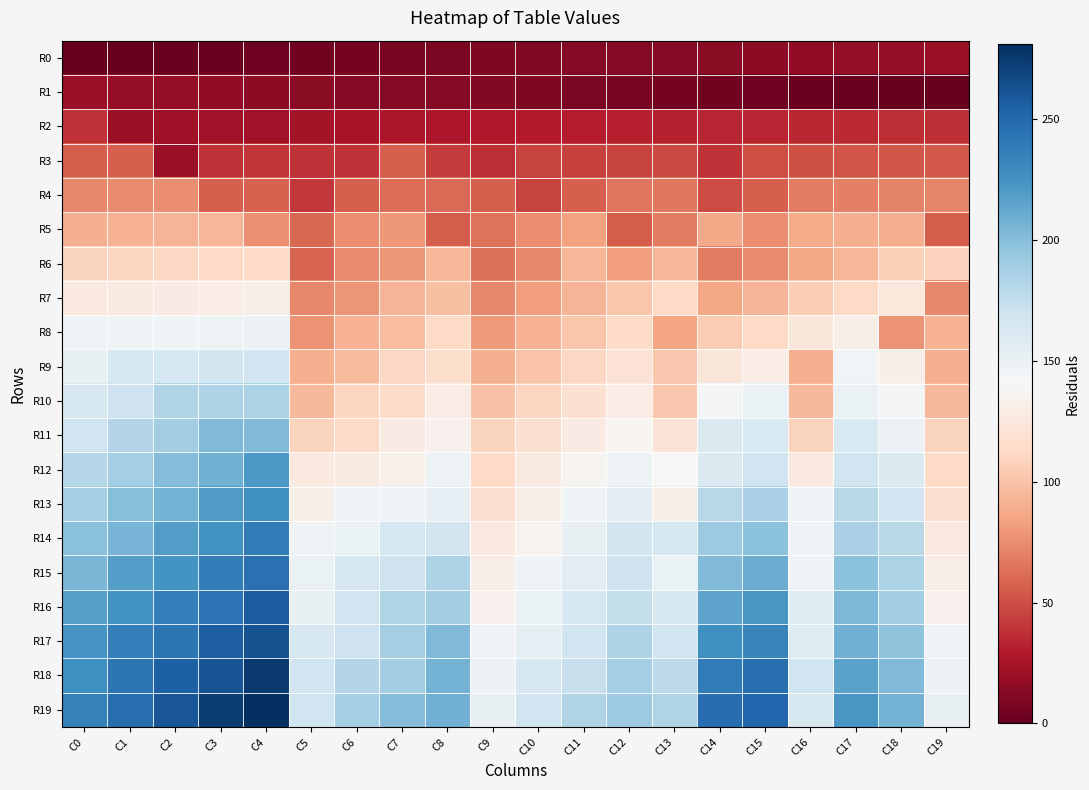

What is the difference between the highest and lowest values at C1?

245